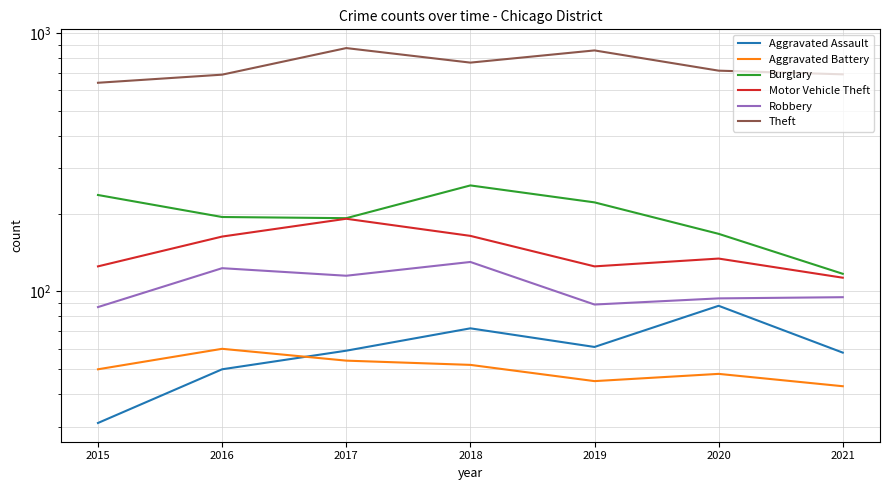

Which category has the lowest value in the Aggravated Assault series?

2015